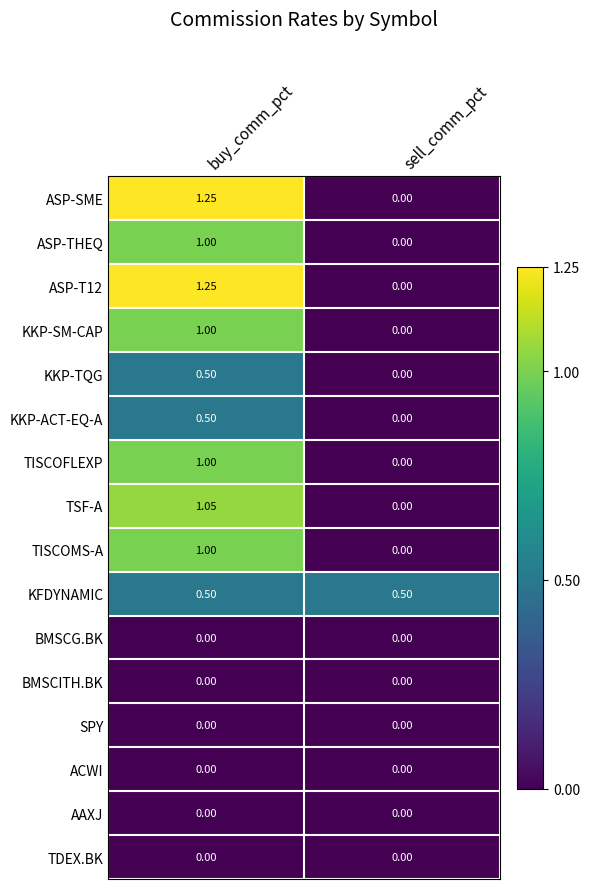

What is the total value across all series at buy_comm_pct?

9.1